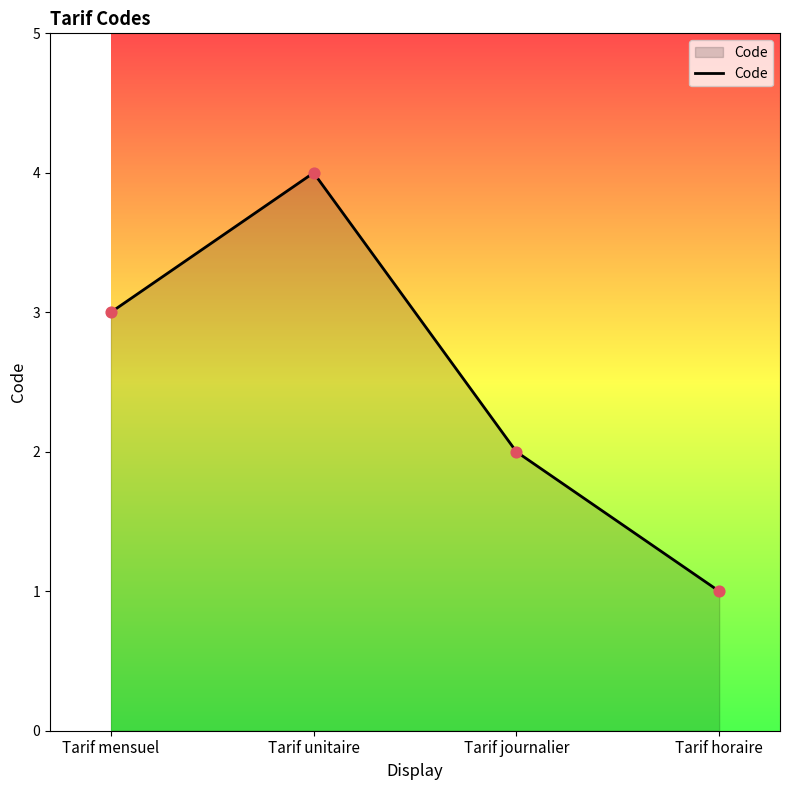

Between Tarif journalier and Tarif unitaire, which is larger?

Tarif unitaire